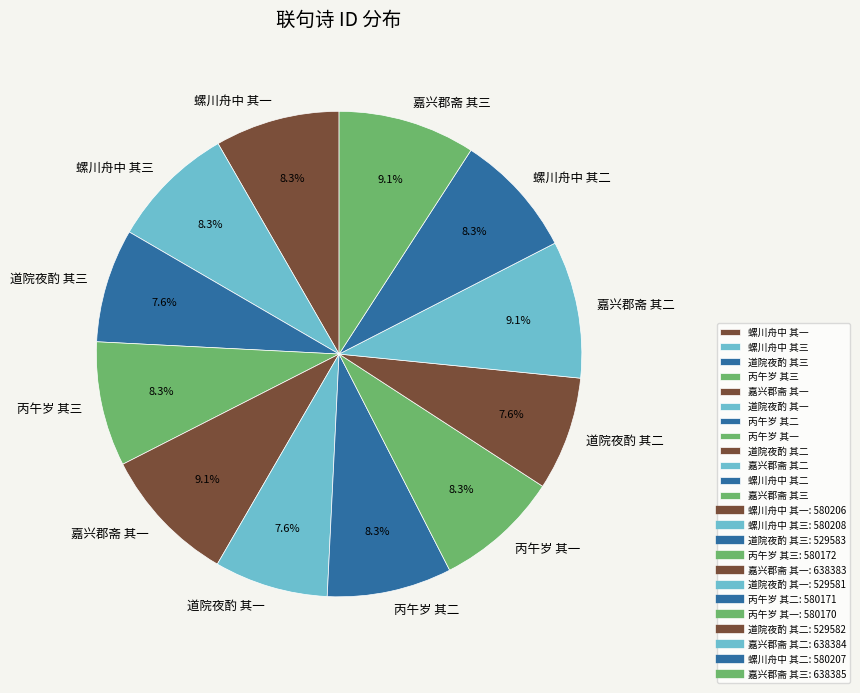

What portion of the pie excludes 丙午岁 其二?

91.7%